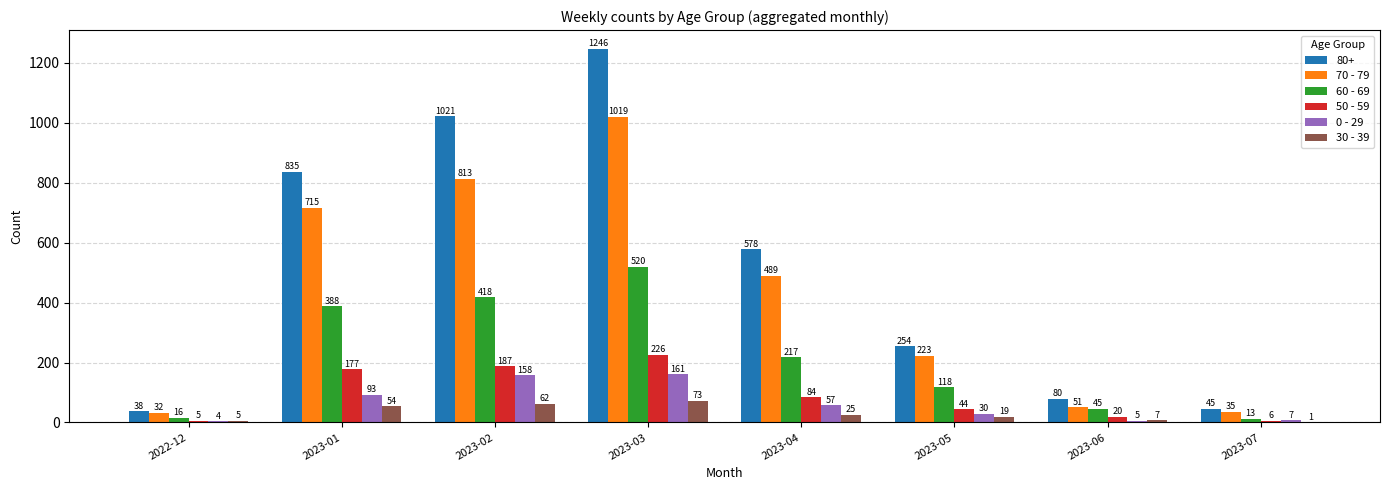

What is the sum of all 60 - 69 values?

1735